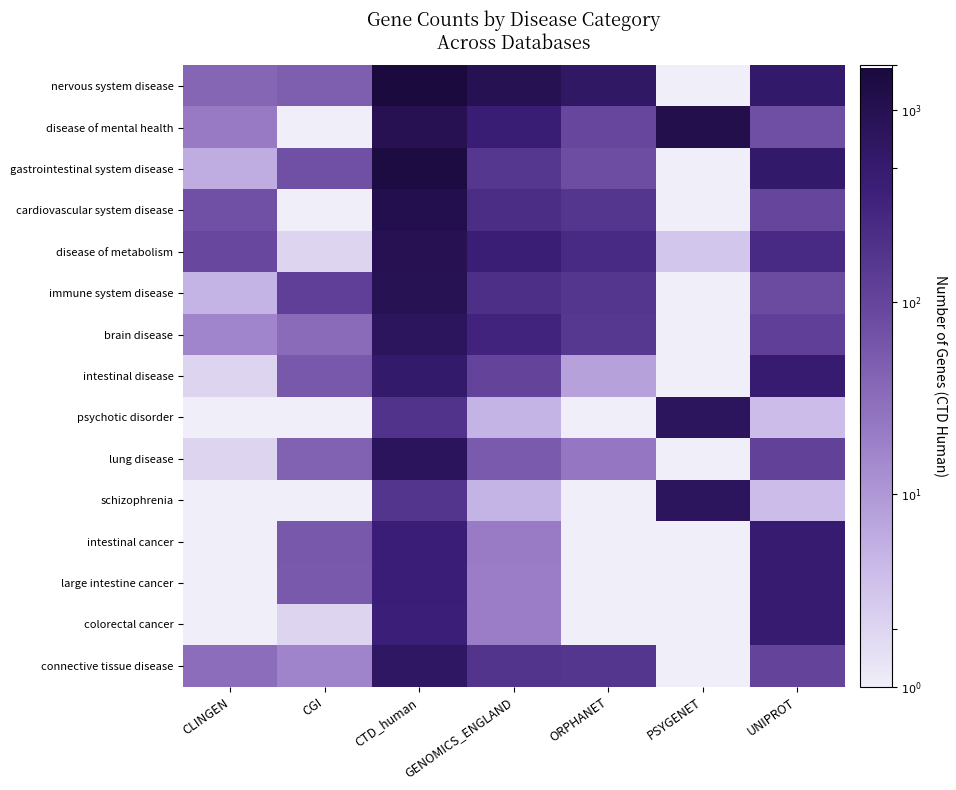

What is the difference between the highest and lowest values at CGI?

2.1